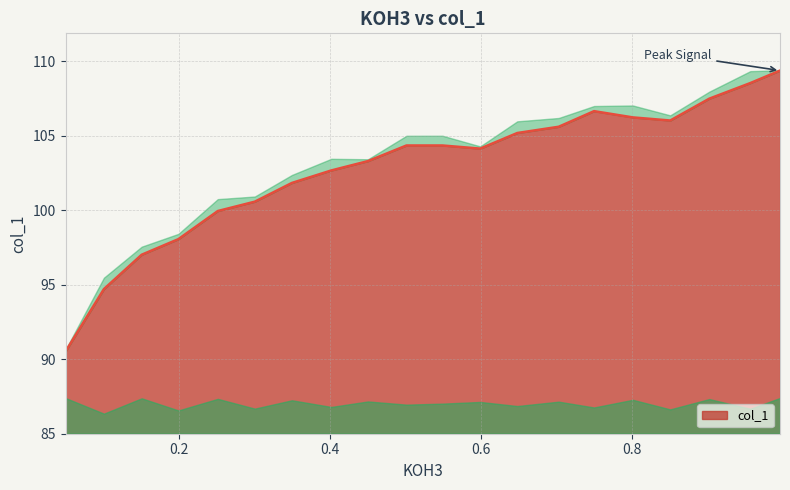

True or false: the data shows 42.5 at 0.3003.

False